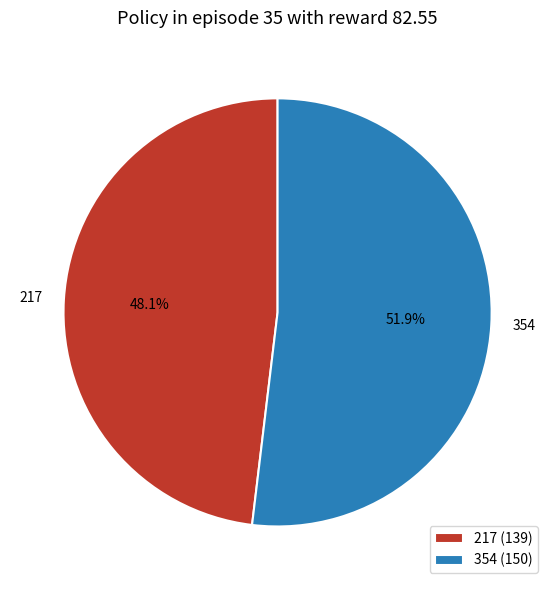

Approximately how many times larger is the value at 354 compared to 217?

1.1